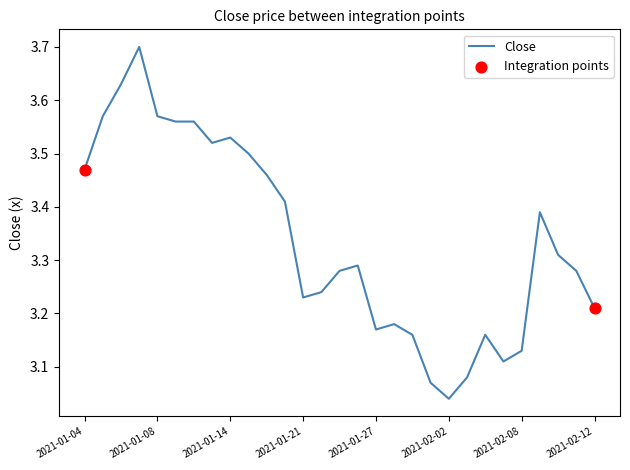

What is the difference between the maximum and minimum values?

0.7